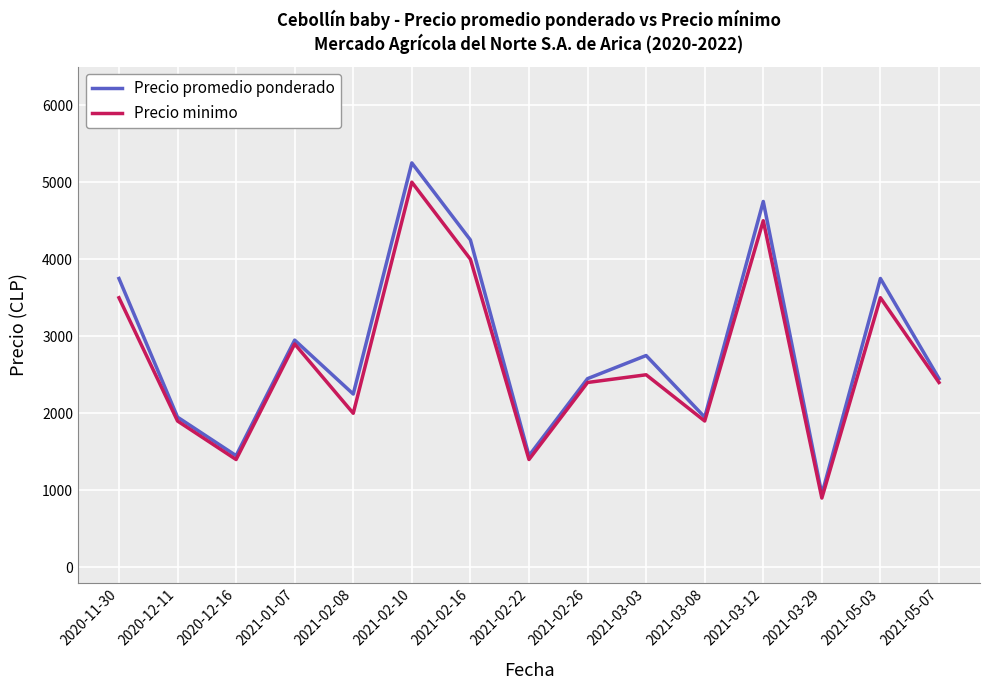

What is the total value across all series at 2020-12-16?

2850